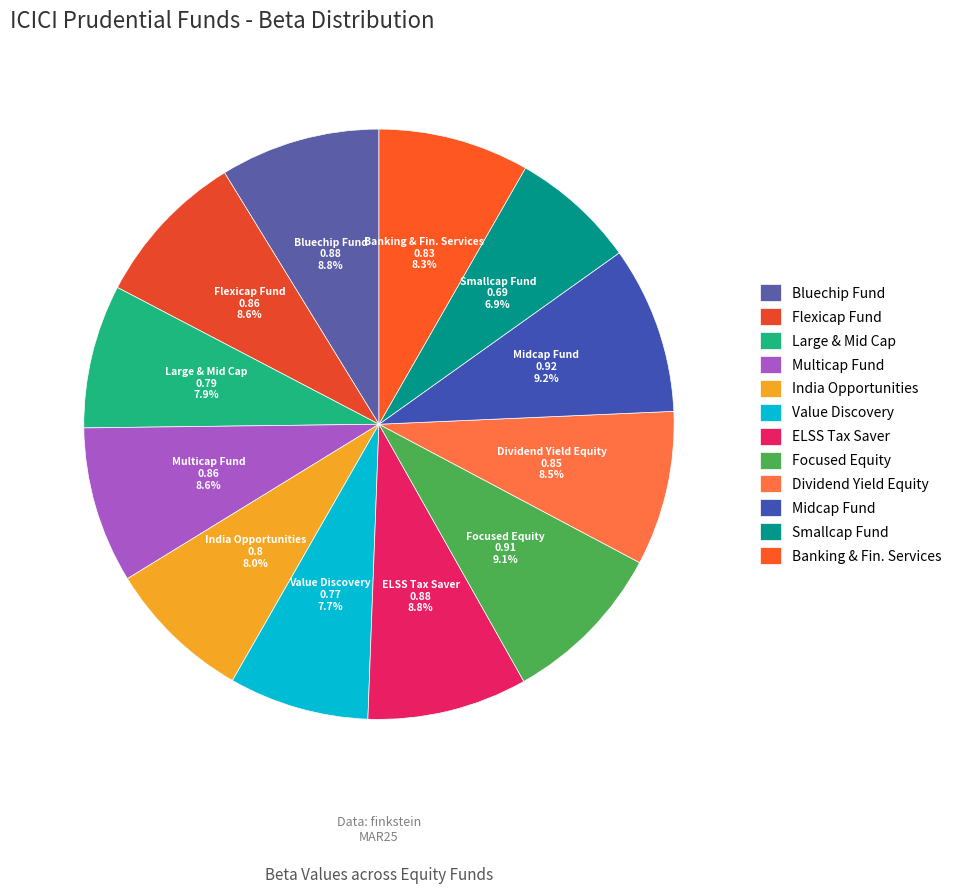

Is there a majority slice in this chart?

No